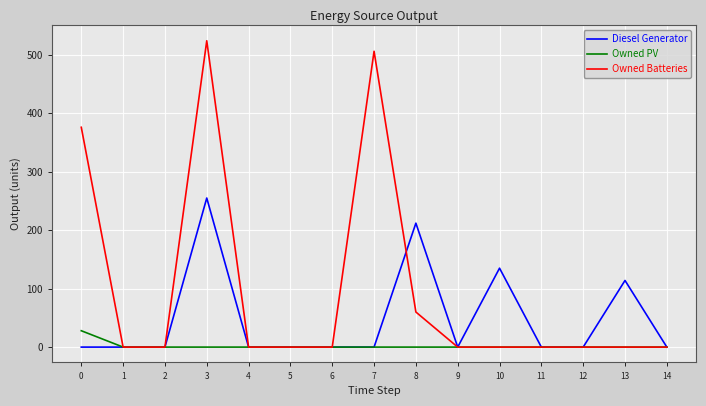

Reading left to right, list all the values displayed in this chart.

Diesel Generator: 0	0	0	255	0	0	0	0	212	0	135	0	0	114	0
Owned PV: 28	0	0	0	0	0	0	0	0	0	0	0	0	0	0
Owned Batteries: 376	0	0	524	0	0	0	506	60	0	0	0	0	0	0